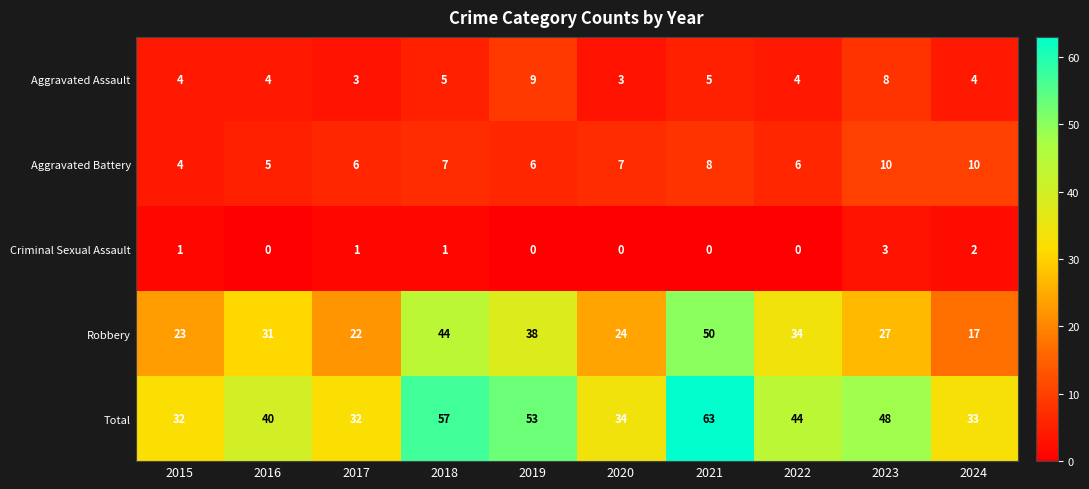

Rank the series at 2017 from lowest to highest value.

Criminal Sexual Assault, Aggravated Assault, Aggravated Battery, Robbery, Total